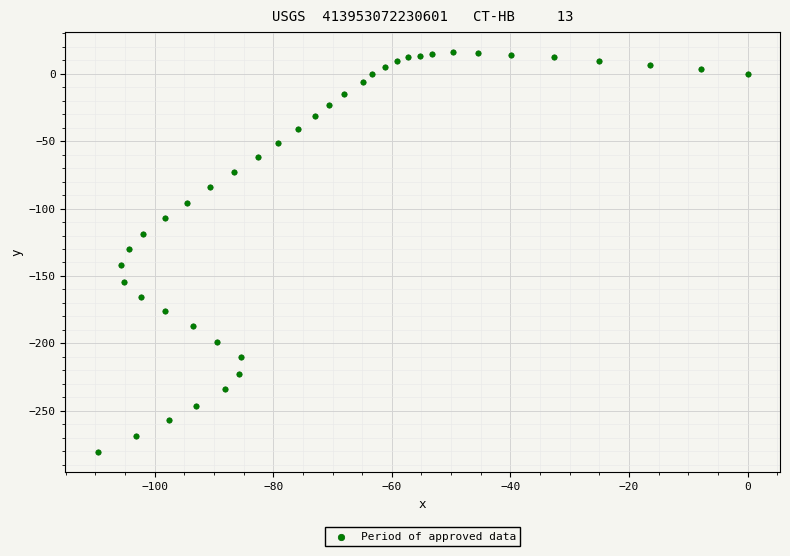

What is the range of X values (max minus min)?

109.6